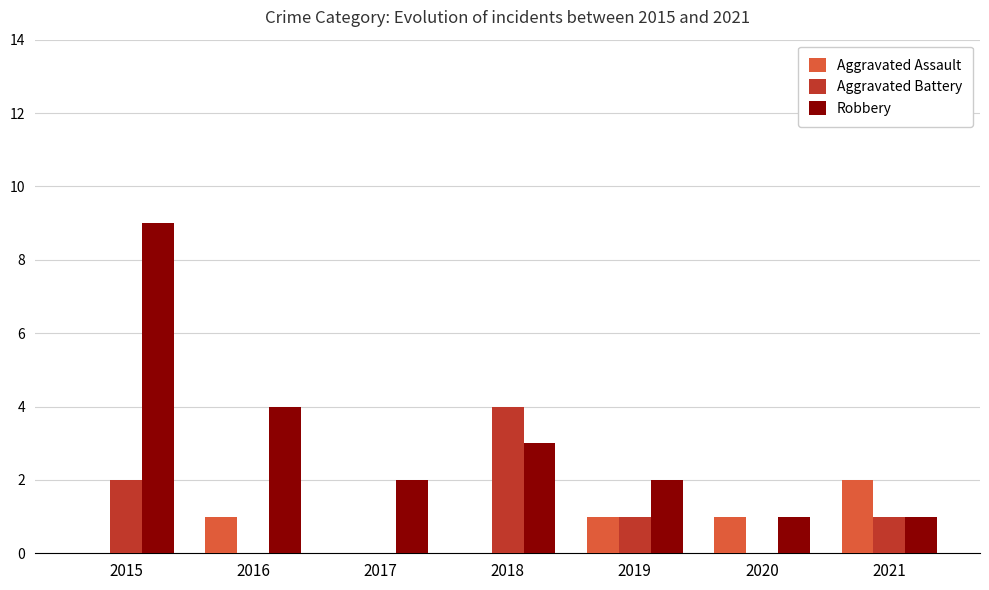

At which category is the sum across all series the highest?

2015